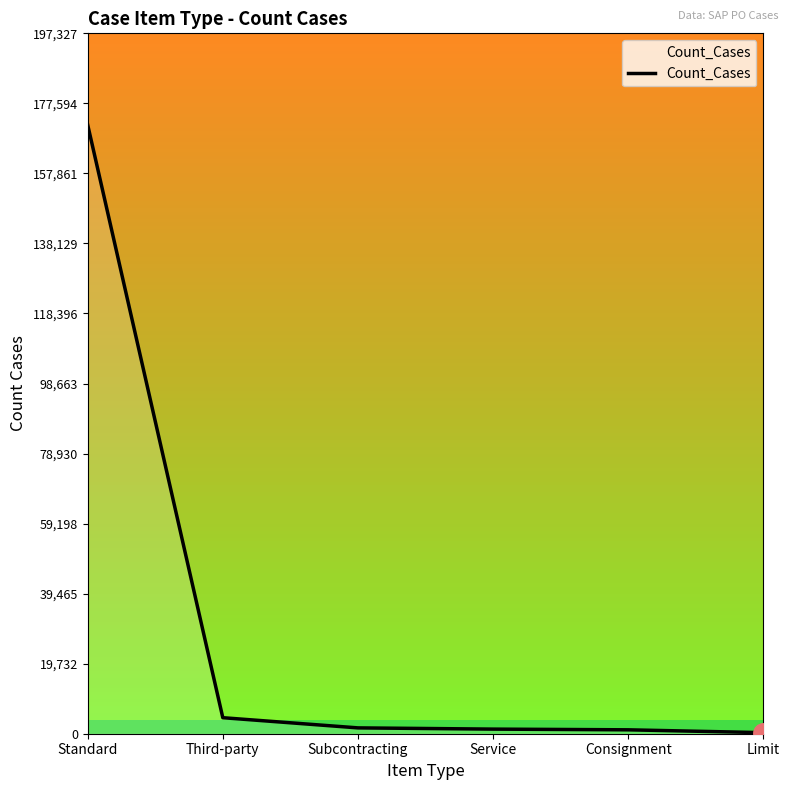

Which has a higher value, Third-party or Consignment?

Third-party